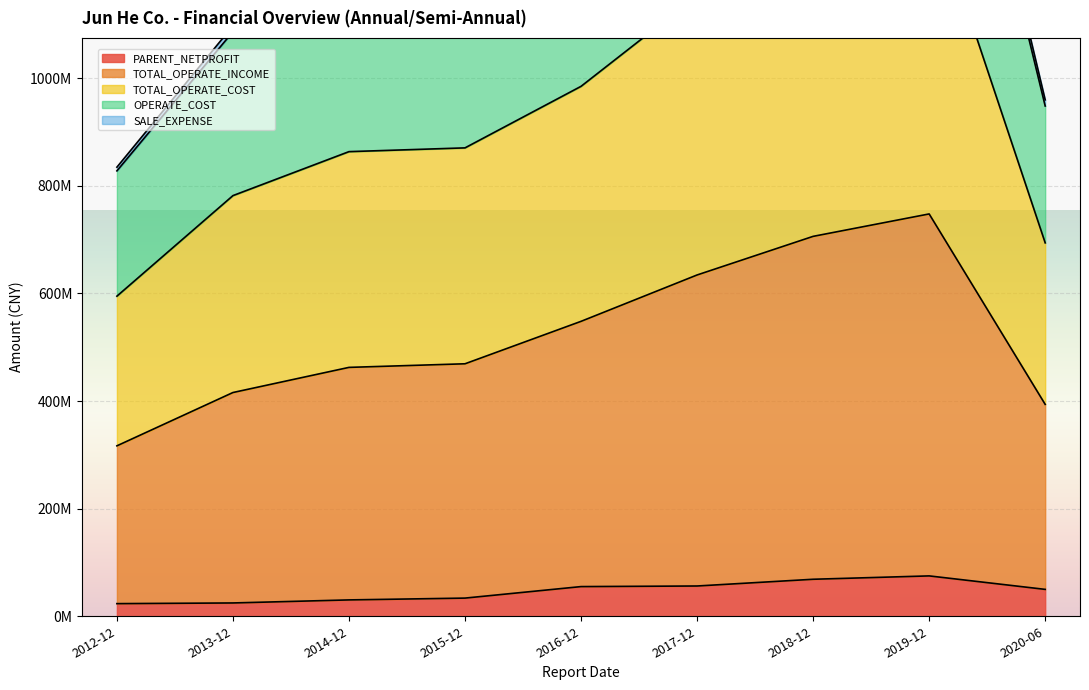

What is the sum of the SALE_EXPENSE values at 2020-06 and 2018-12?

1099894426.4